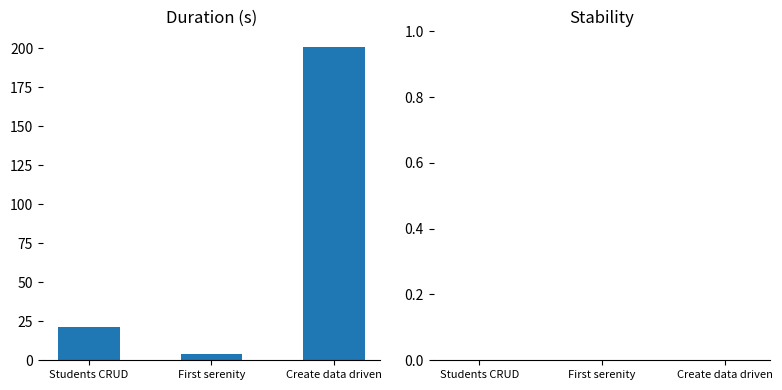

Rank the categories by value from lowest to highest.

First serenity, Students CRUD, Create data driven